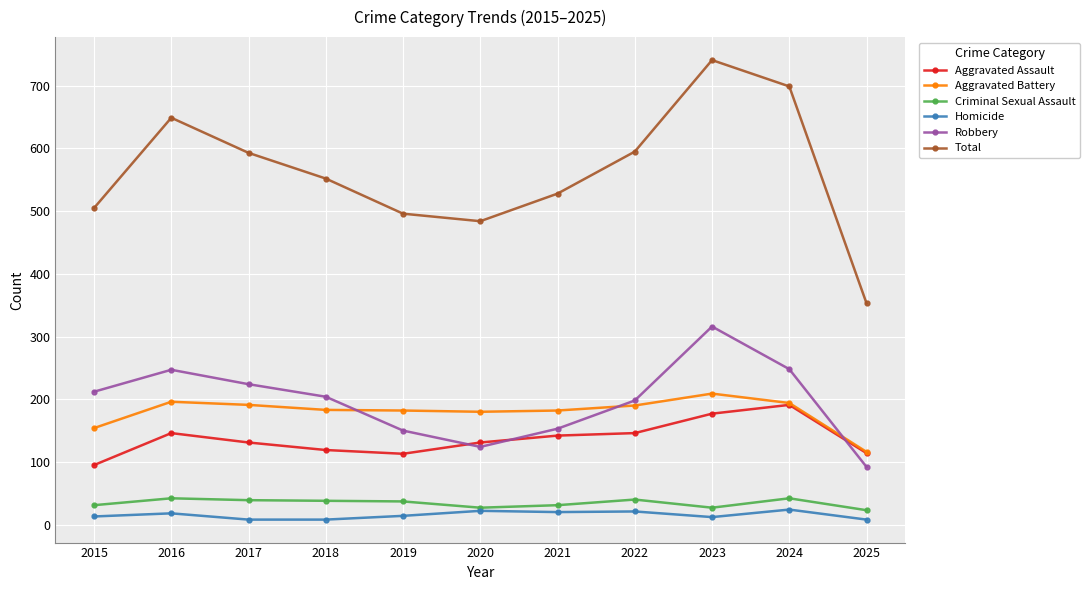

Count the number of data series in this chart.

6